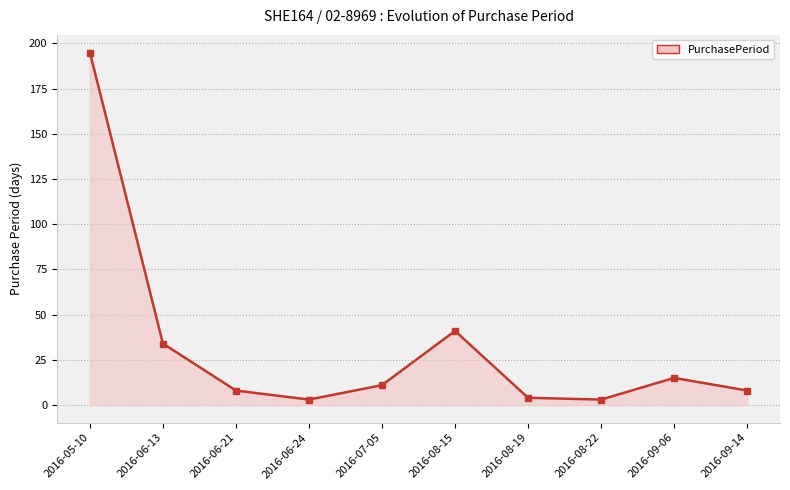

At which category does the chart reach its peak across all series?

2016-05-10